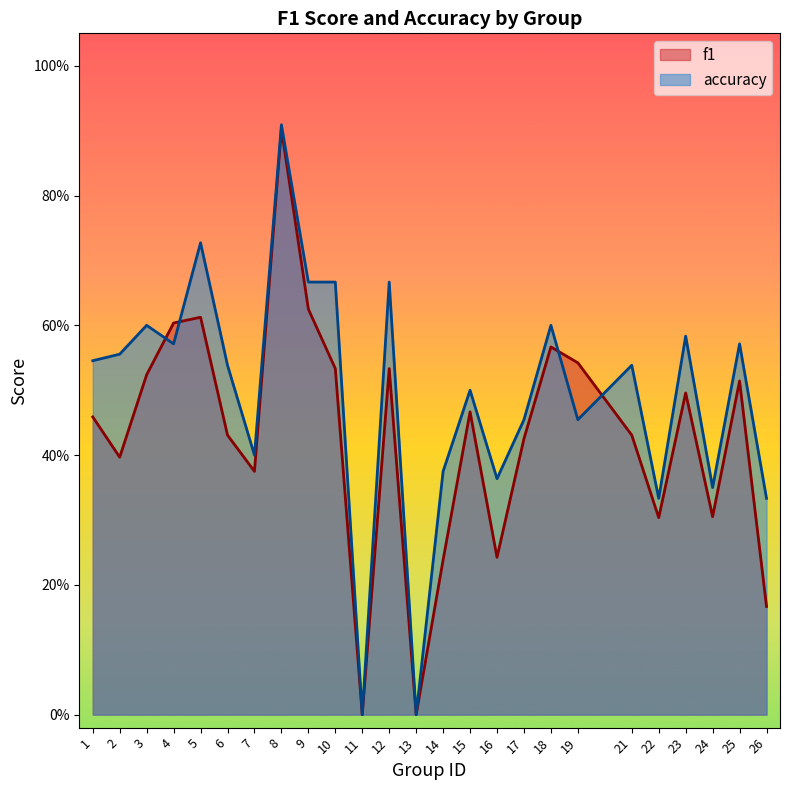

How many positive values does the f1 series have?

23